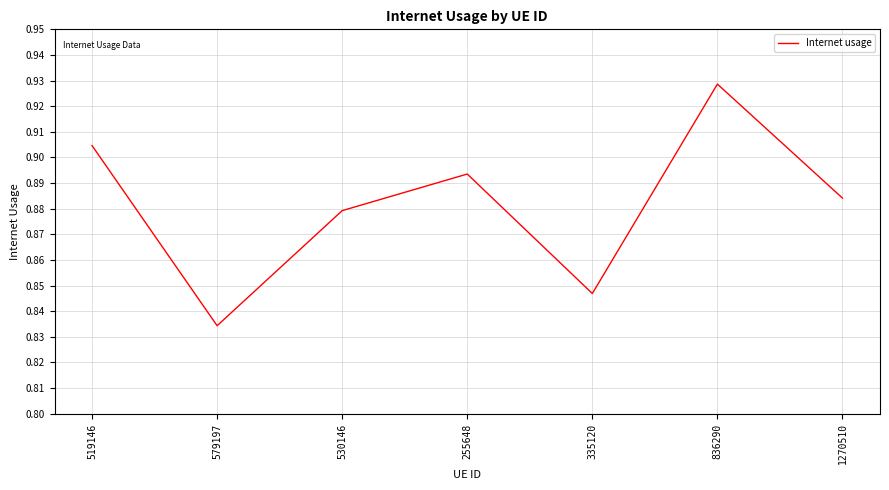

What is the sum of all values?

6.2